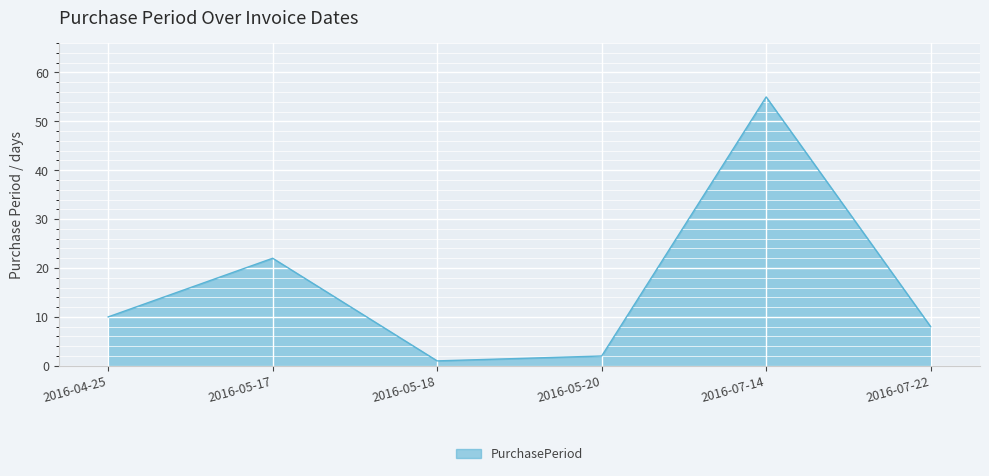

How many values are below 10?

3